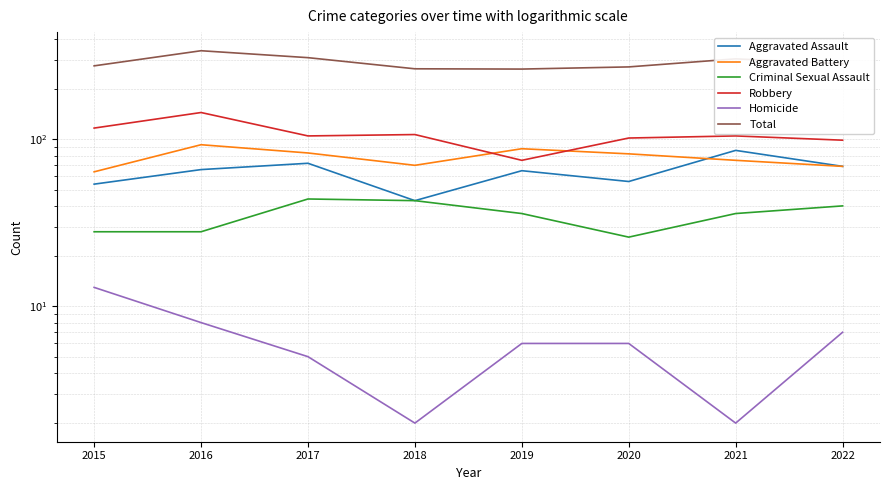

Is it true that Homicide equals 10 at 2022?

False